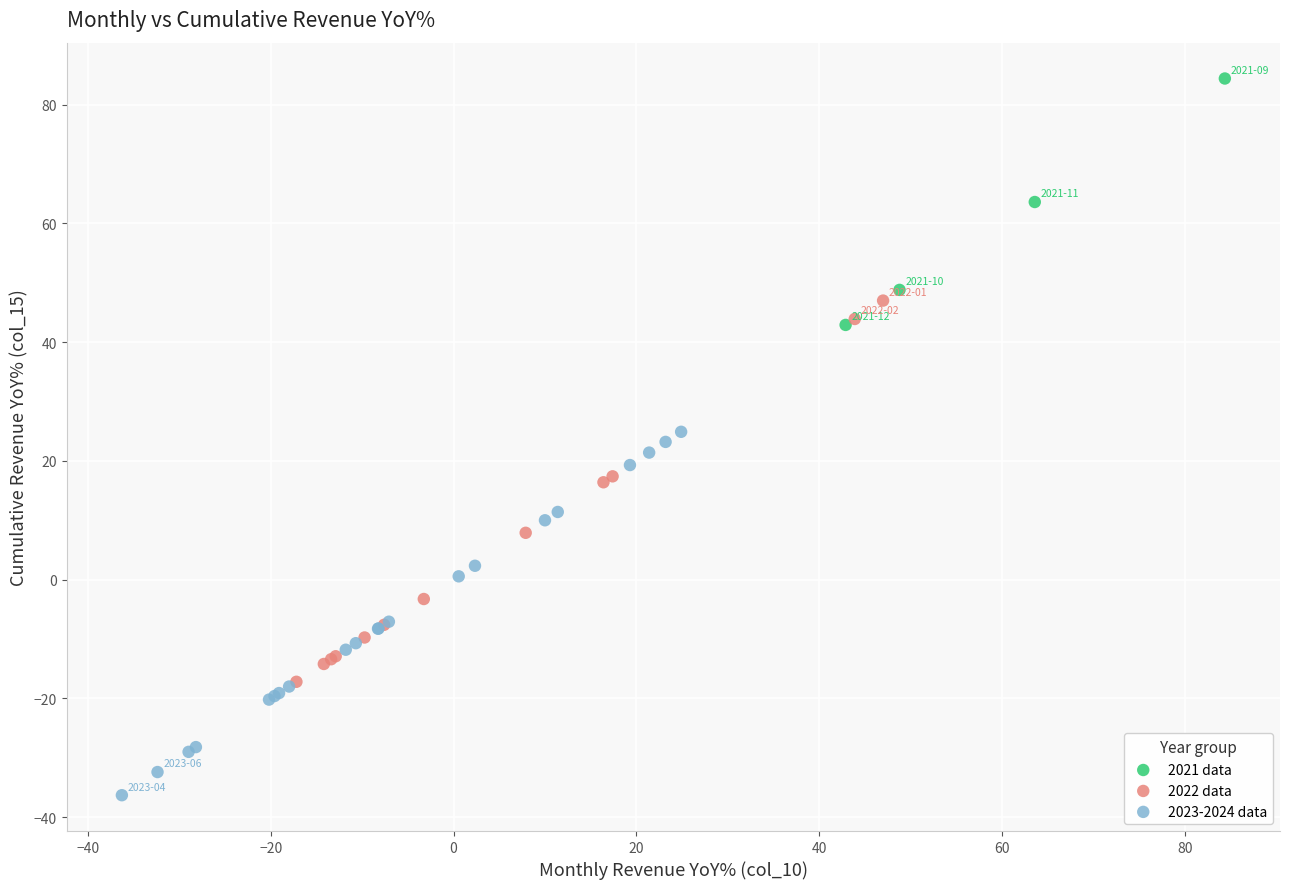

Which series contains the highest Y value?

2021 data